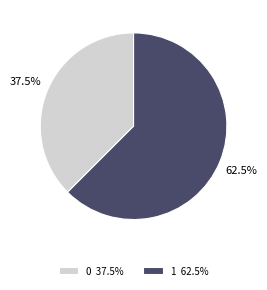

Is the sum of 1 and 0 greater than half?

Yes